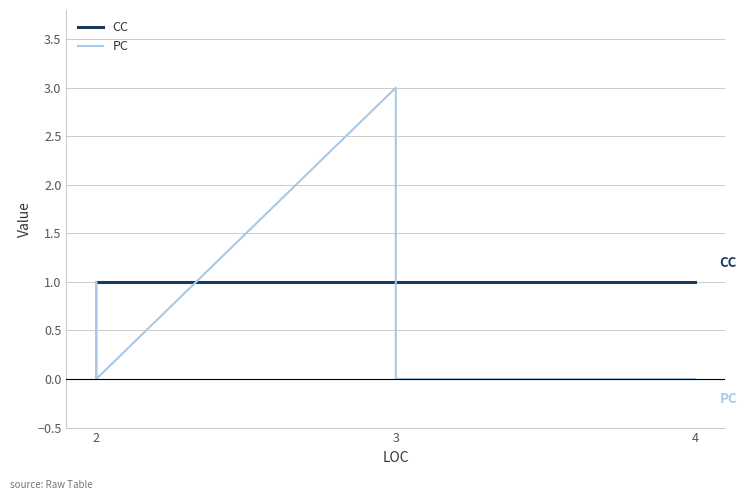

What is the label of the 4th point from the left?

3